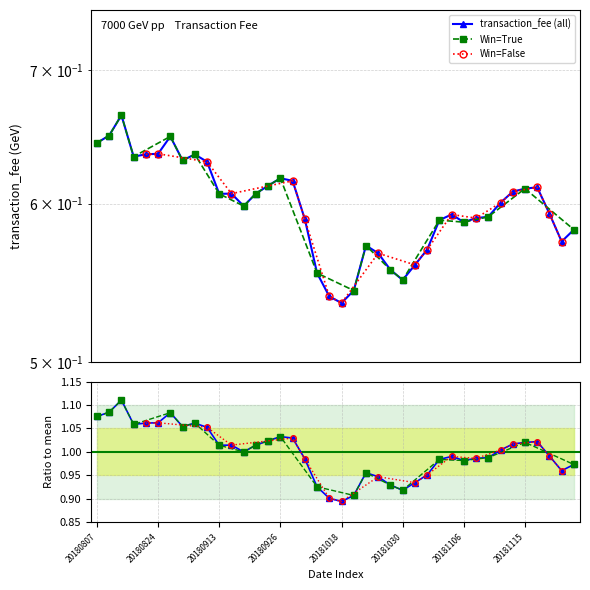

The value at 20180907 is 1.0. True or false?

False